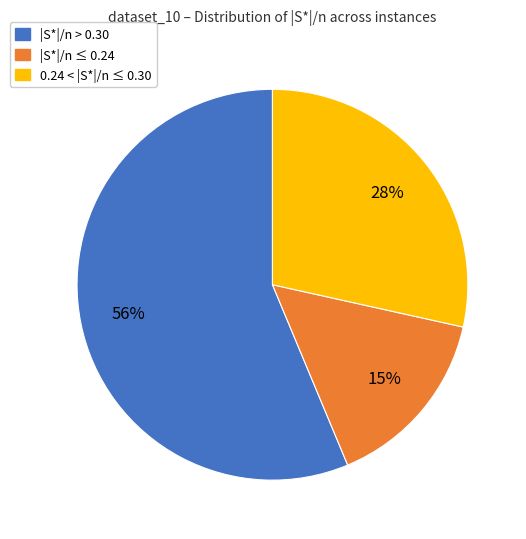

Between |S*|/n ≤ 0.24 and 0.24 < |S*|/n ≤ 0.30, which is larger?

0.24 < |S*|/n ≤ 0.30